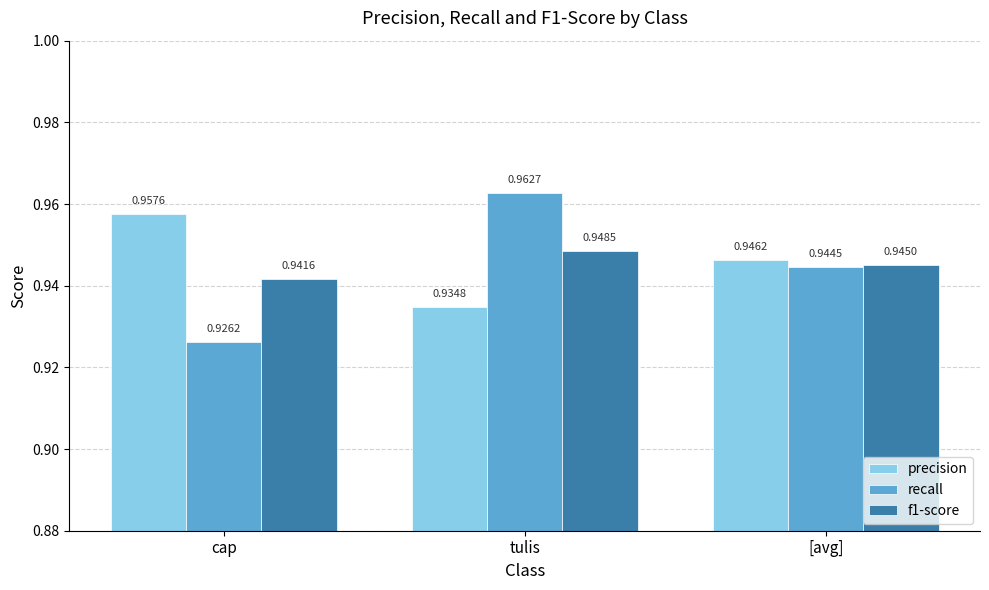

How many bars are there in each group?

3